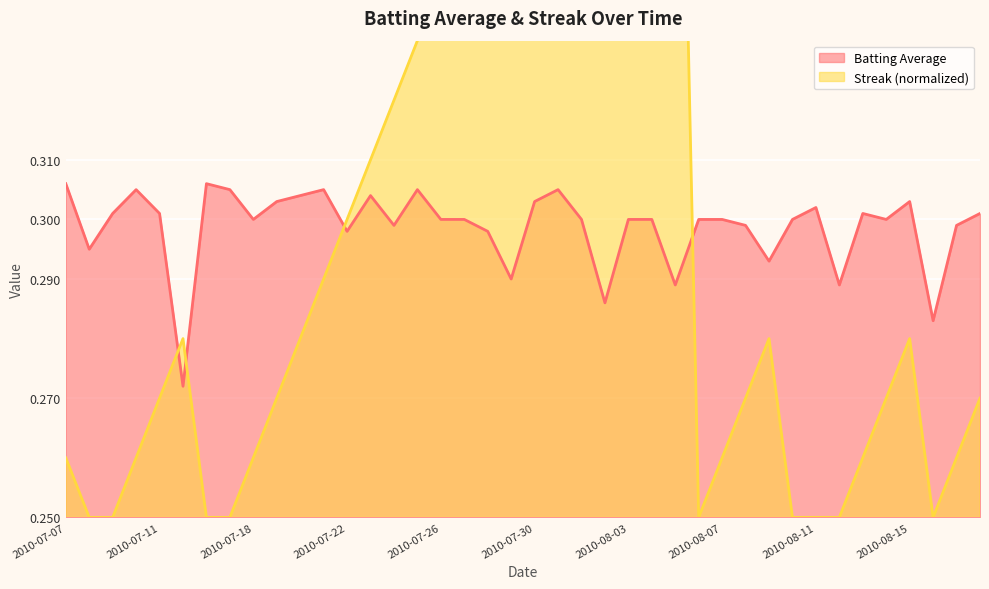

Rank the series at 2010-07-10 from lowest to highest value.

Streak, Batting Average